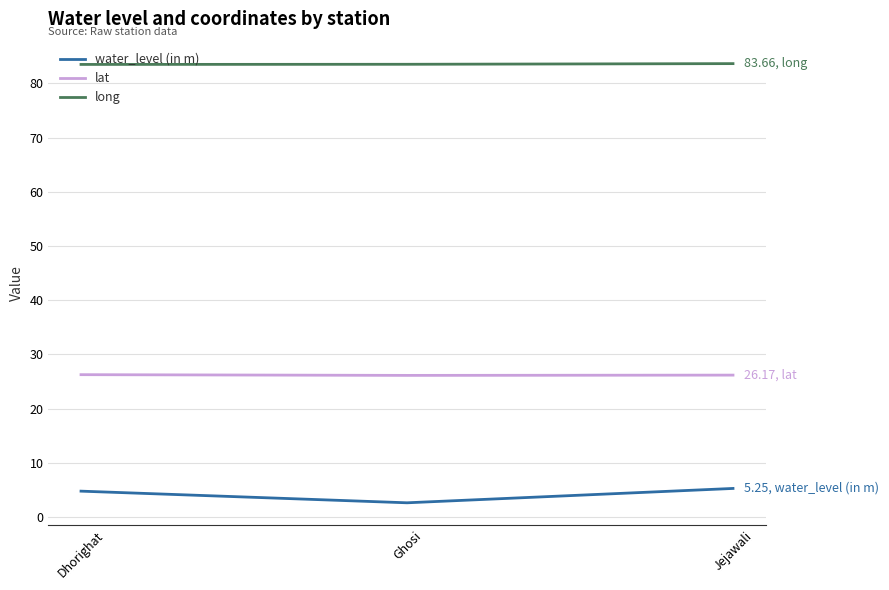

Rank the series at Ghosi from highest to lowest value.

long, lat, water_level (in m)